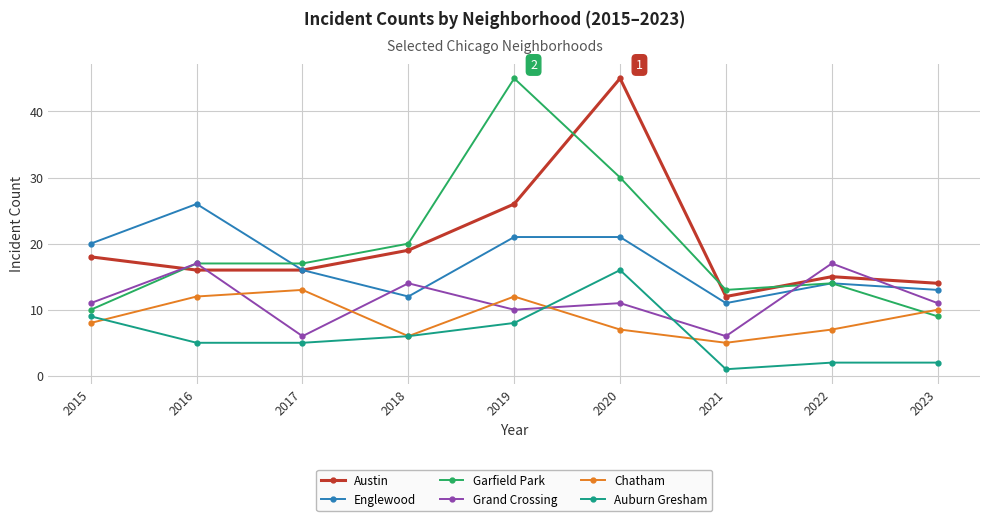

Which series has the largest range (max minus min)?

Garfield Park